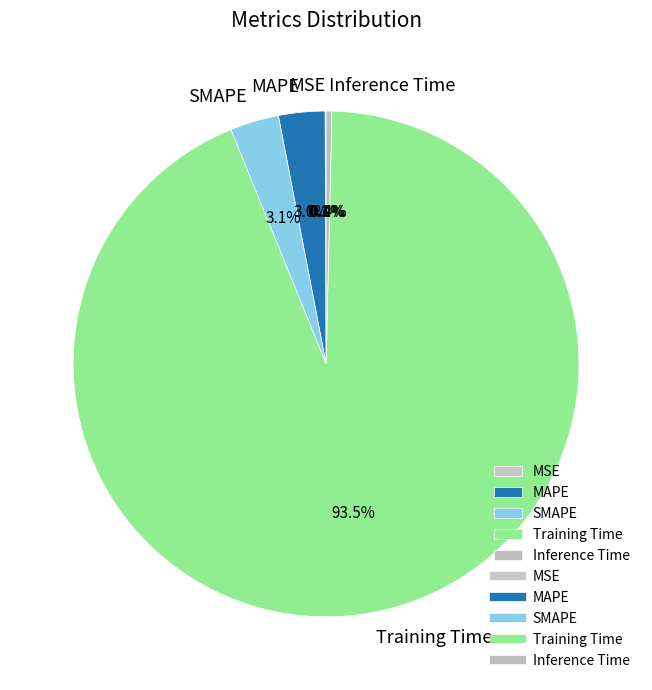

What portion of the pie excludes MAPE?

97.0%